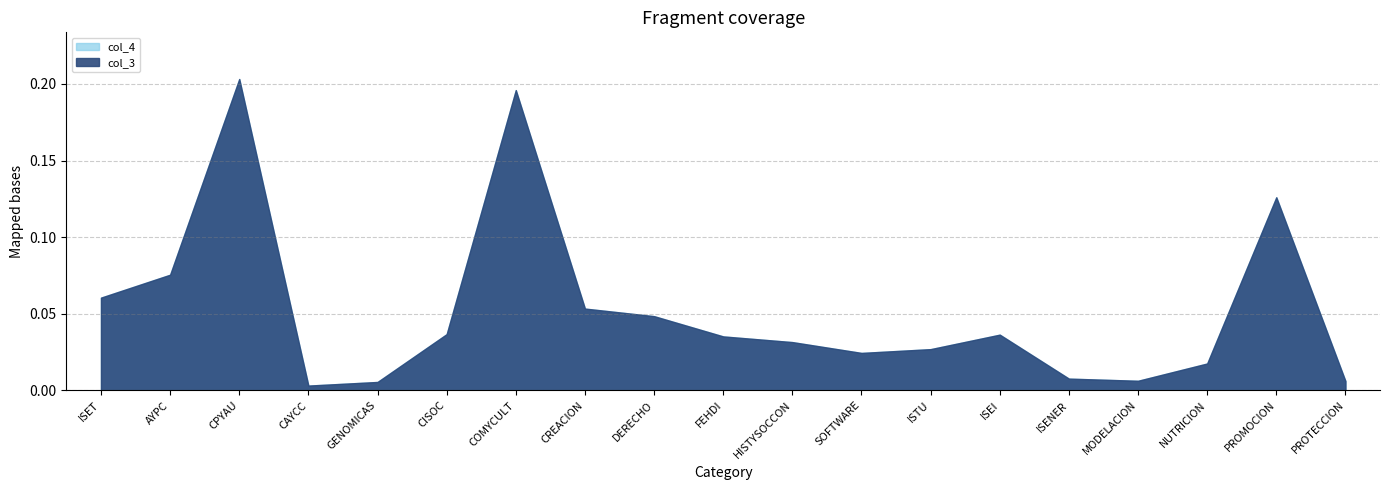

Reading left to right, extract all data points from this chart.

col_3: ISET=0.1	AYPC=0.1	CPYAU=0.2	CAYCC=0.0	GENOMICAS=0.0	CISOC=0.0	COMYCULT=0.2	CREACION=0.1	DERECHO=0.0	FEHDI=0.0	HISTYSOCCON=0.0	SOFTWARE=0.0	ISTU=0.0	ISEI=0.0	ISENER=0.0	MODELACION=0.0	NUTRICION=0.0	PROMOCION=0.1	PROTECCION=0.0
col_4: ISET=0.1	AYPC=0.1	CPYAU=0.2	CAYCC=0.0	GENOMICAS=0.0	CISOC=0.0	COMYCULT=0.2	CREACION=0.1	DERECHO=0.0	FEHDI=0.0	HISTYSOCCON=0.0	SOFTWARE=0.0	ISTU=0.0	ISEI=0.0	ISENER=0.0	MODELACION=0.0	NUTRICION=0.0	PROMOCION=0.1	PROTECCION=0.0